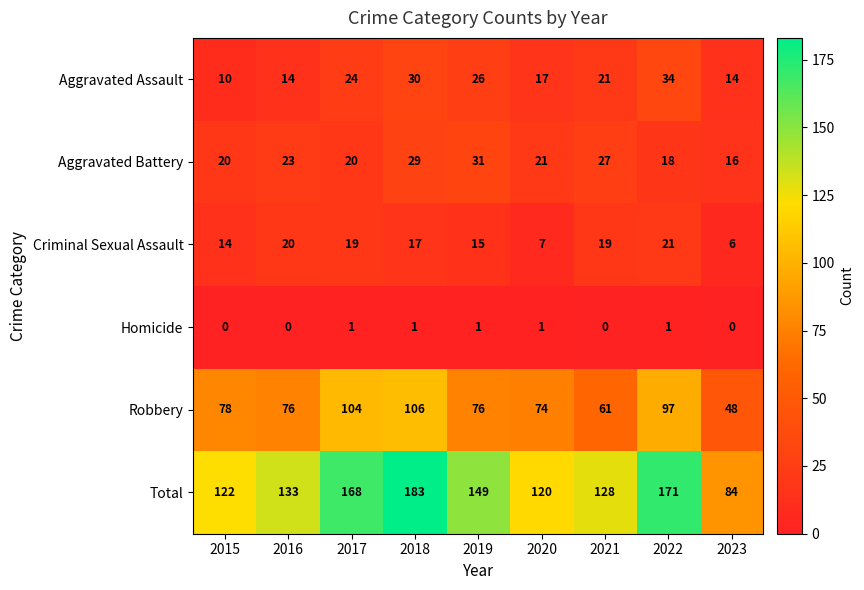

How many values in the Total series are below 133?

4